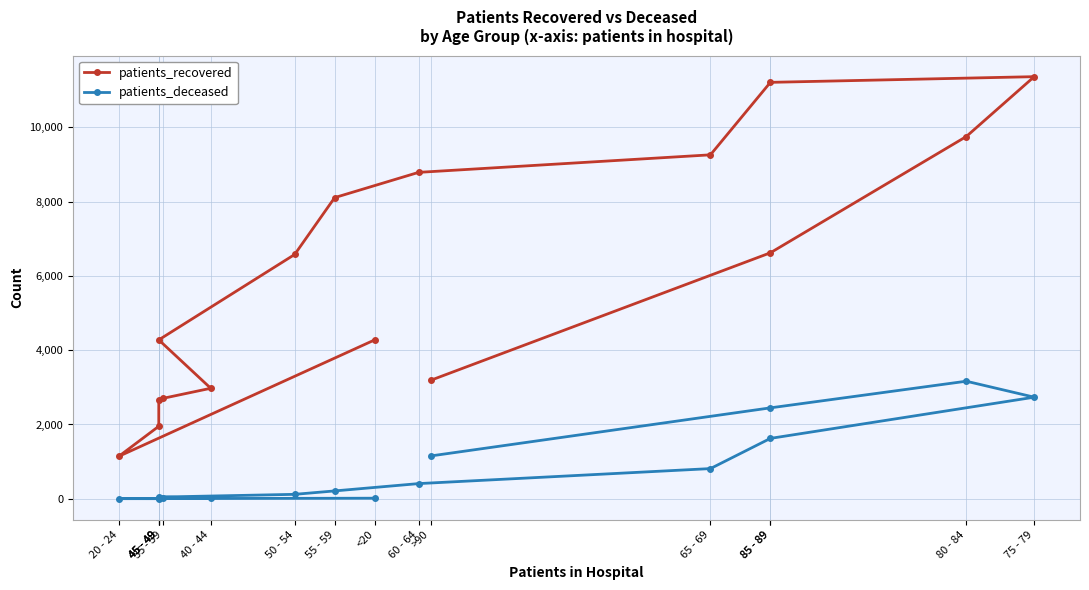

True or false: patients_deceased and patients_recovered intersect in this chart.

False